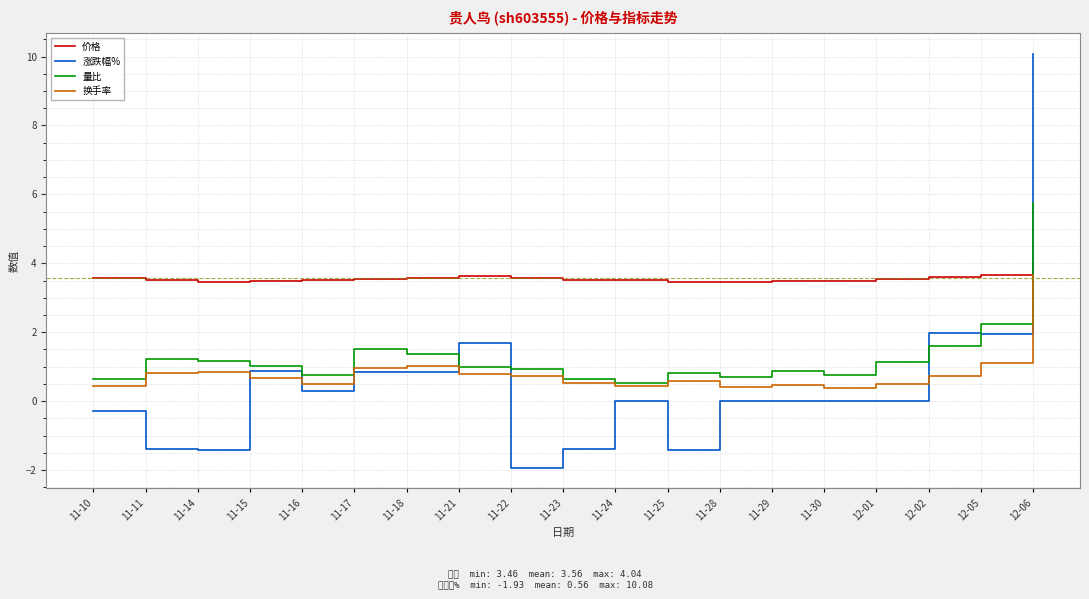

Which series ends up on top after the final intersection of 换手率 and 涨跌幅%?

涨跌幅%